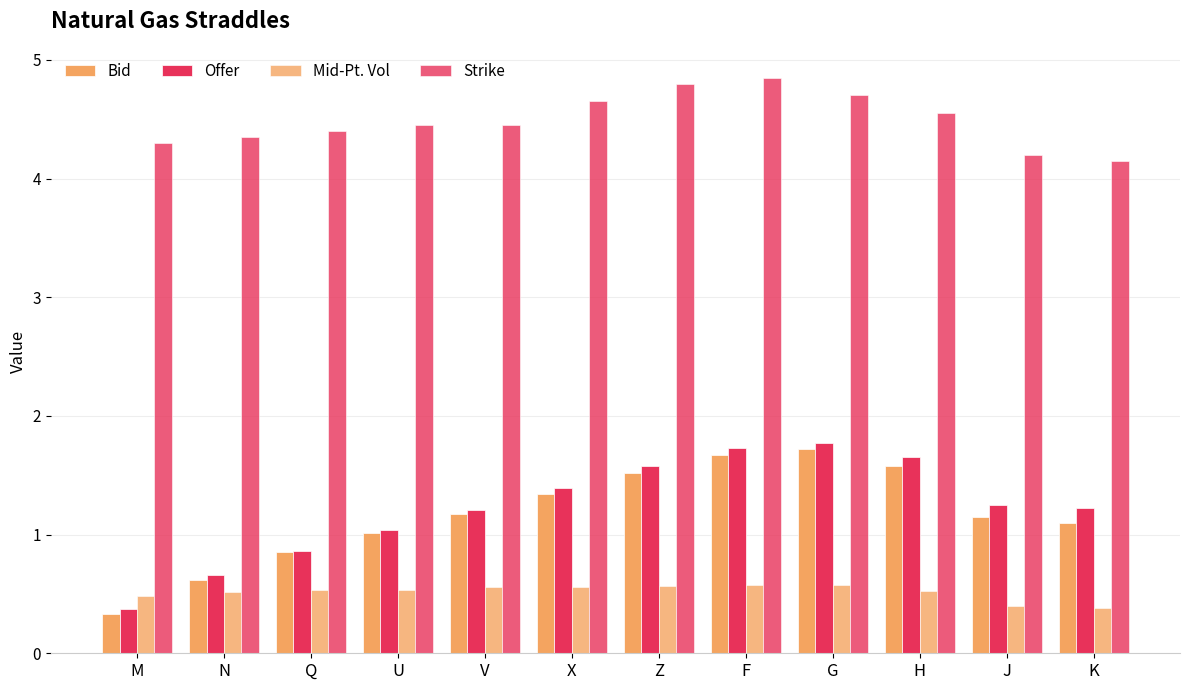

What is the maximum value for Bid?

1.7